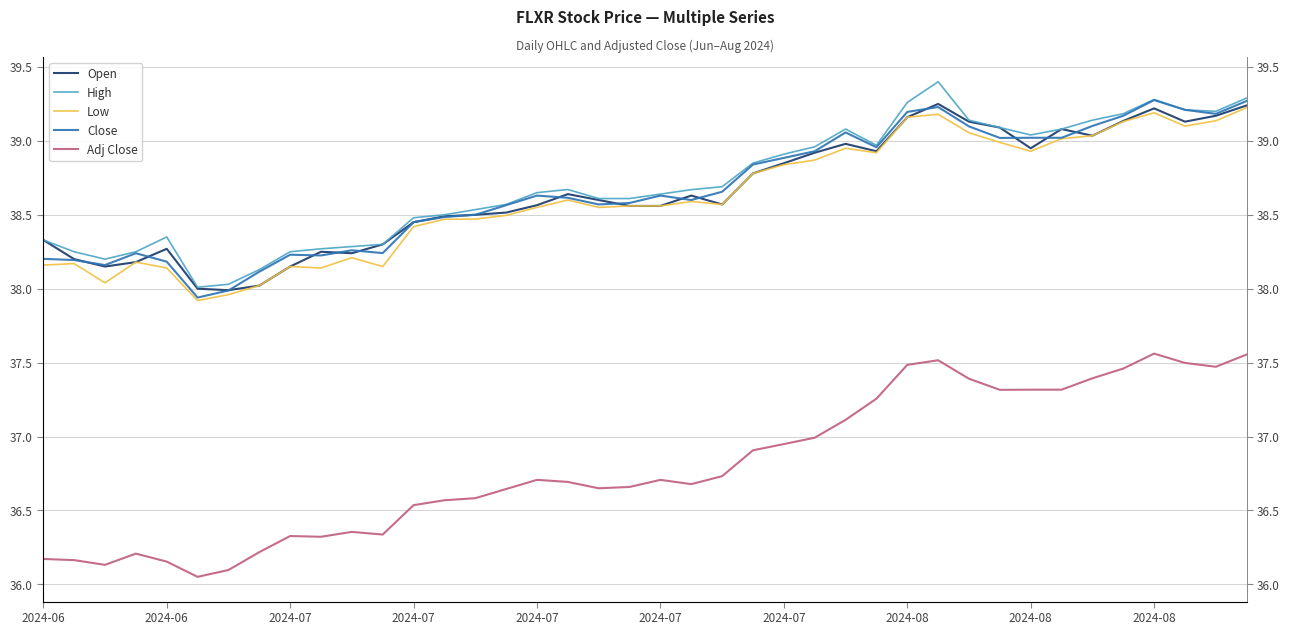

Is this an area chart (filled region under the line)?

No